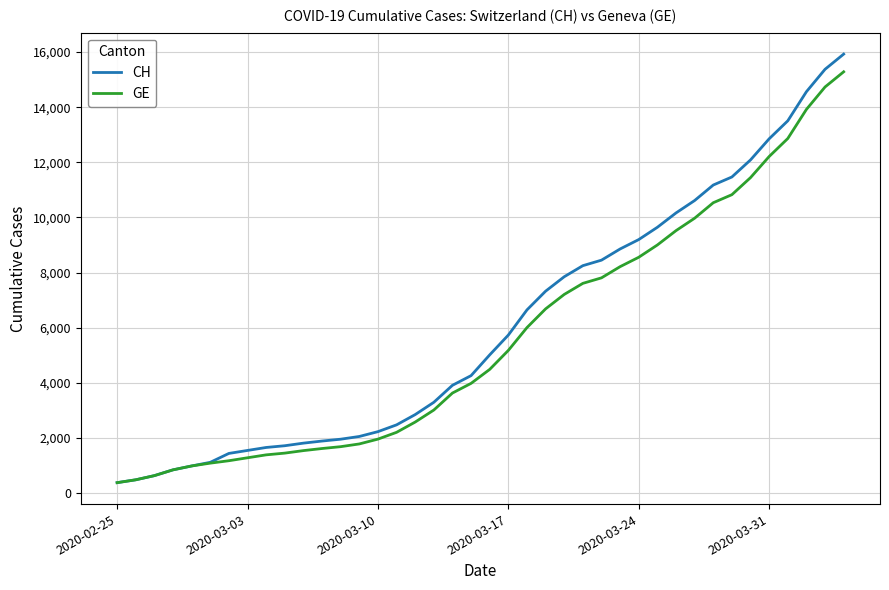

What are all the series names shown in the legend?

CH, GE